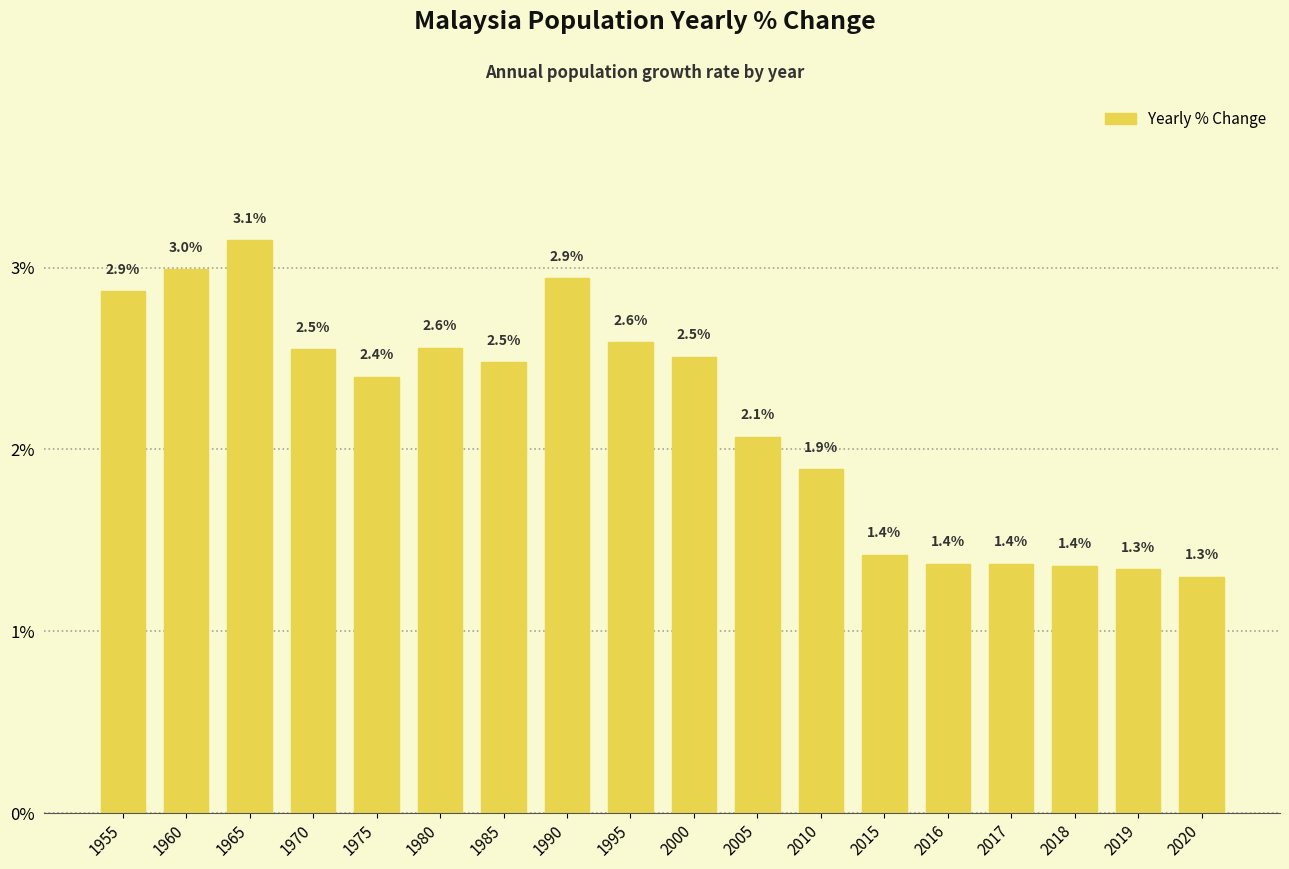

True or false: the data shows 0.0 at 2017.

False